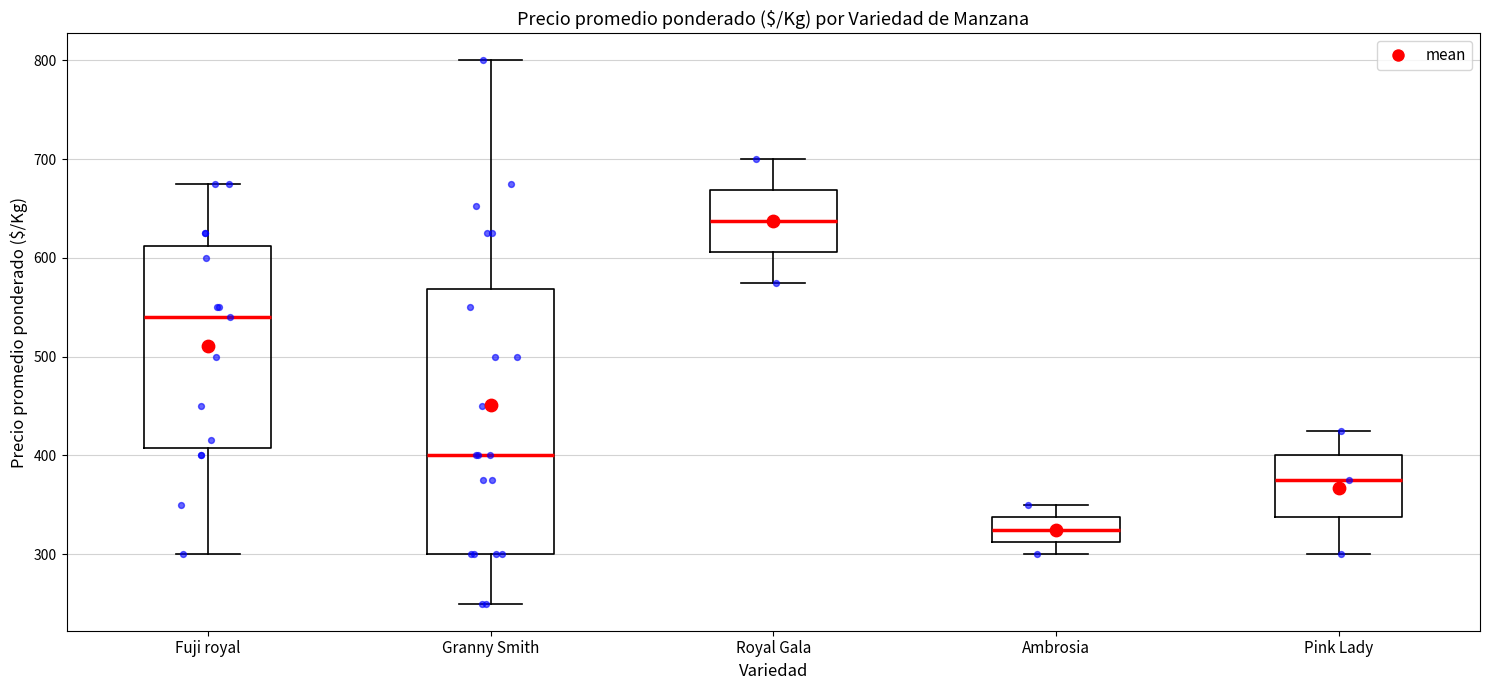

Reading left to right, read every box against the y-axis: the position of its median line, the range the box covers, and the ends of its whiskers. The values are not printed on the chart, so give them approximately, as read against the axis.

Fuji royal: median 540, box 410 to 610, whiskers 300 to 680
Granny Smith: median 400, box 300 to 570, whiskers 250 to 800
Royal Gala: median 640, box 610 to 670, whiskers 580 to 700
Ambrosia: median 330, box 310 to 340, whiskers 300 to 350
Pink Lady: median 380, box 340 to 400, whiskers 300 to 430